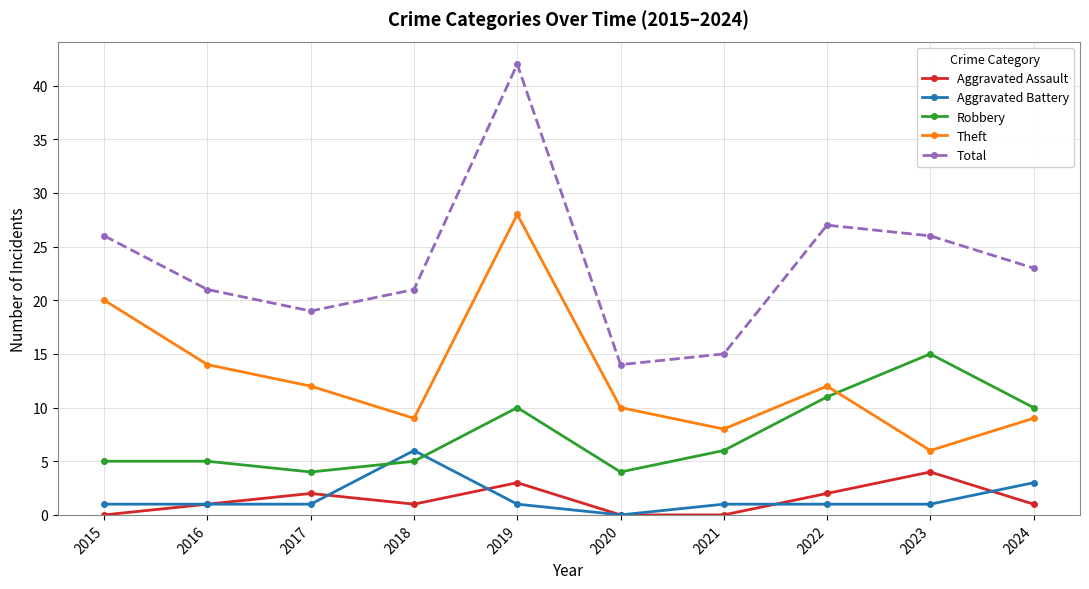

True or false: Aggravated Assault and Theft intersect in this chart.

False